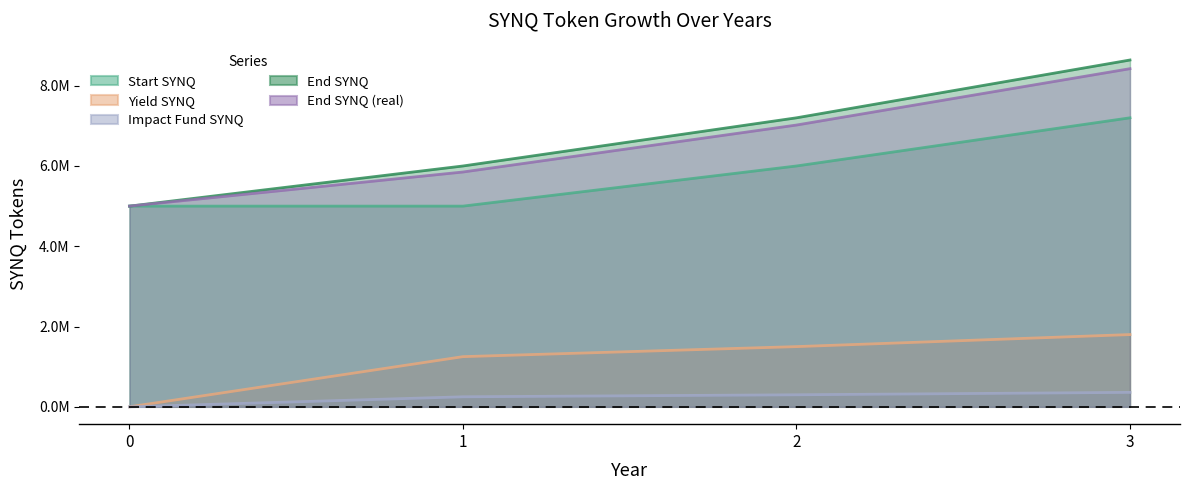

Reading left to right, transcribe all the data shown in this chart.

Start SYNQ: 0=5000000	1=5000000	2=6000000	3=7200000
Yield SYNQ: 0=0	1=1250000	2=1500000	3=1800000
Impact Fund SYNQ: 0=0	1=250000	2=300000	3=360000
End SYNQ: 0=5000000	1=6000000	2=7200000	3=8640000
End SYNQ (real): 0=5000000	1=5850000	2=7020000	3=8424000